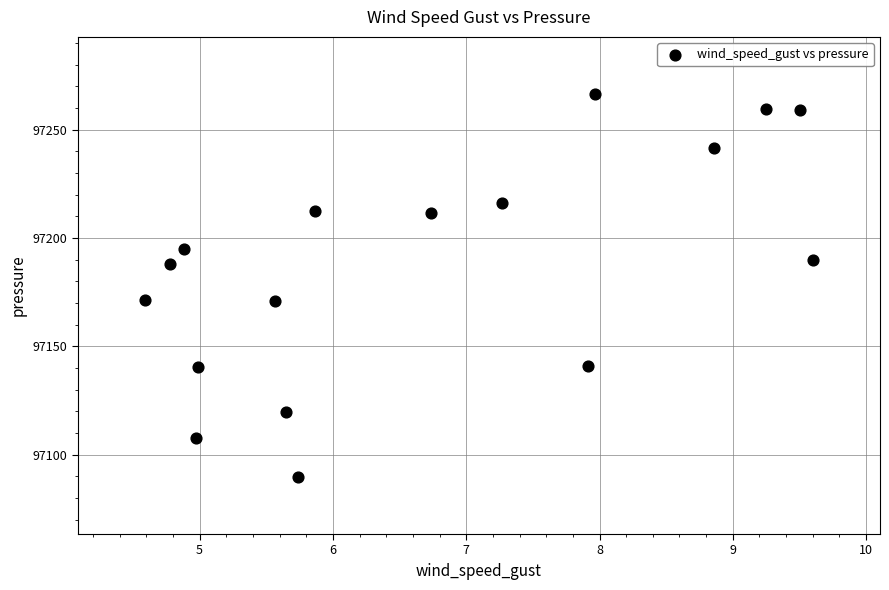

What is the range of Y values (max minus min)?

176.6